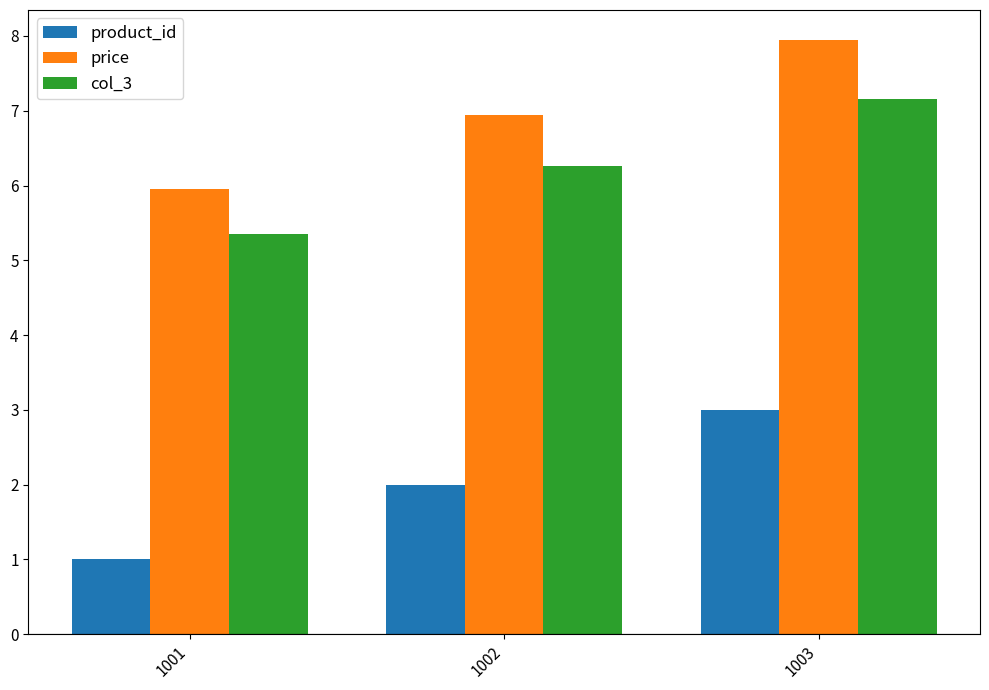

Which label corresponds to the smallest value in the chart?

1001